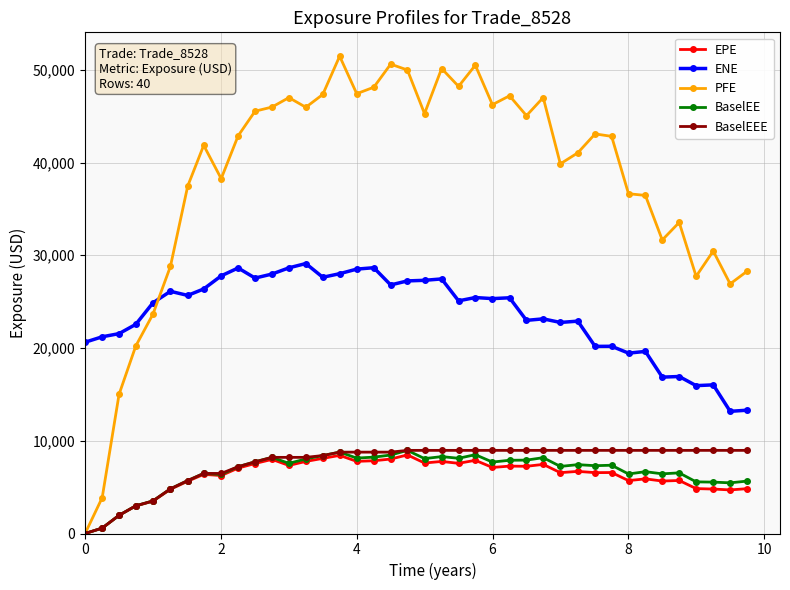

Which series has the largest range (max minus min)?

PFE